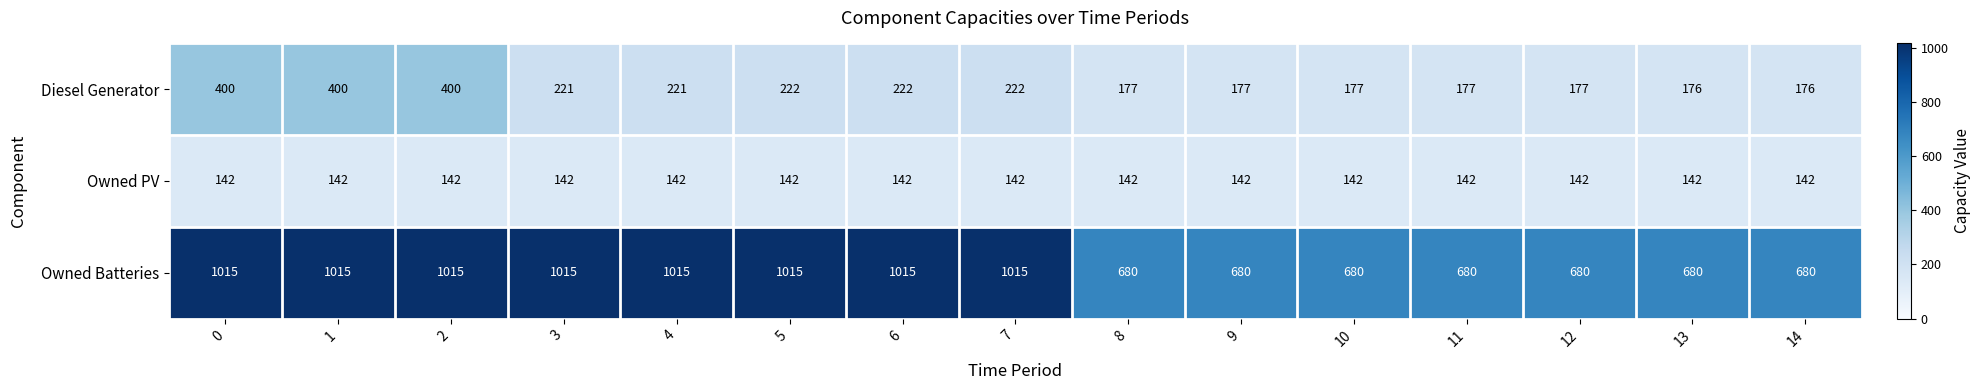

What is the smallest value displayed?

142